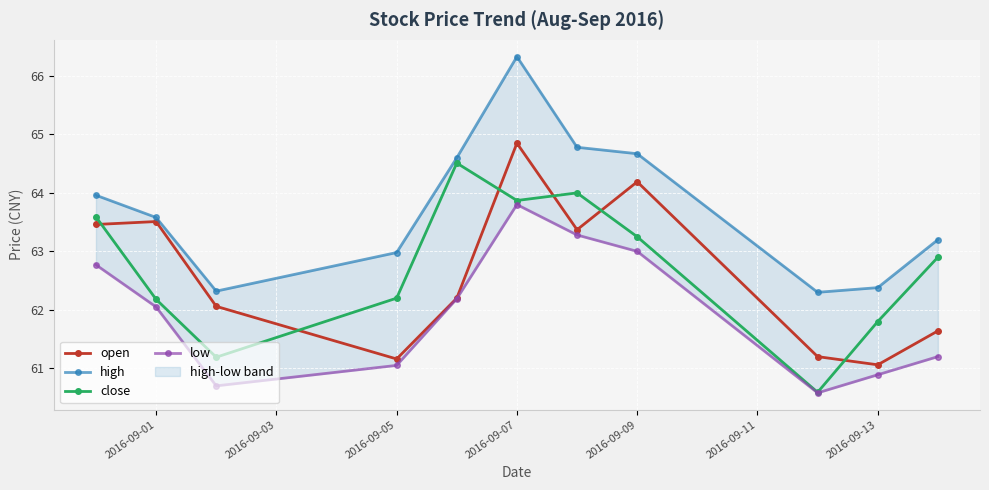

True or false: low and open cross at least once.

False